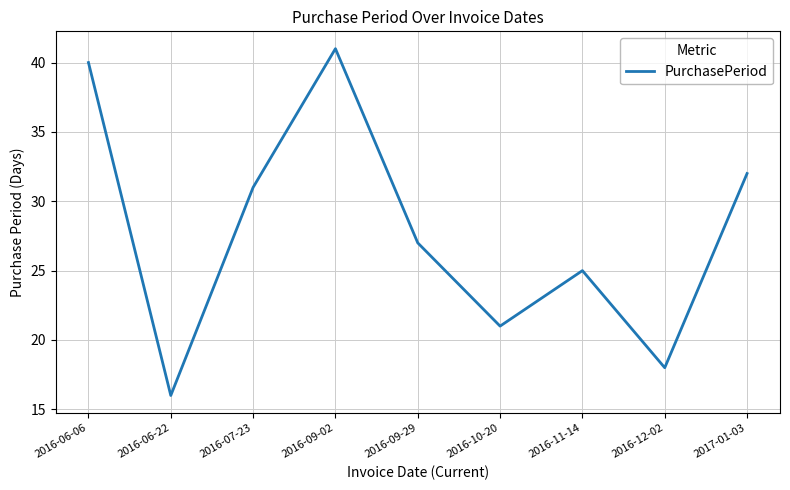

Reading left to right, extract all data points from this chart.

40	16	31	41	27	21	25	18	32